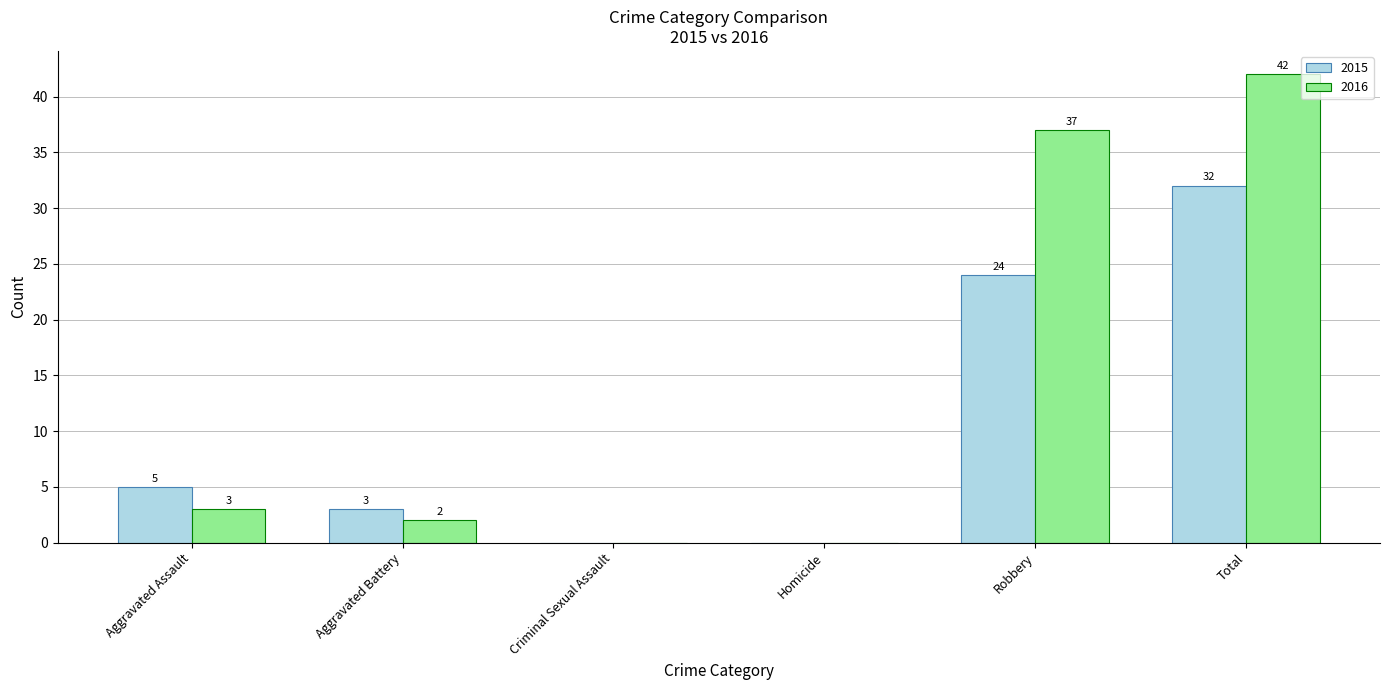

At which category is the sum across all series the highest?

Total